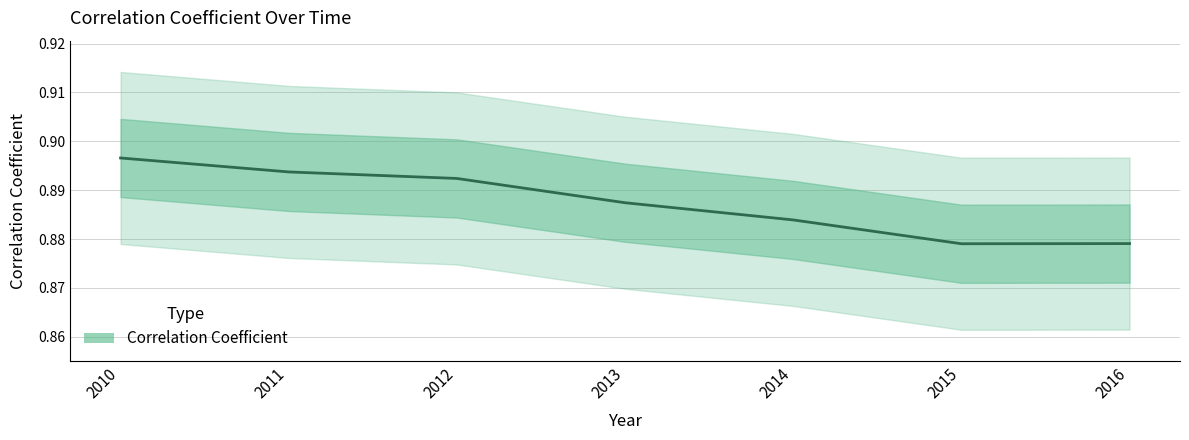

Is this an area chart (filled region under the line)?

No